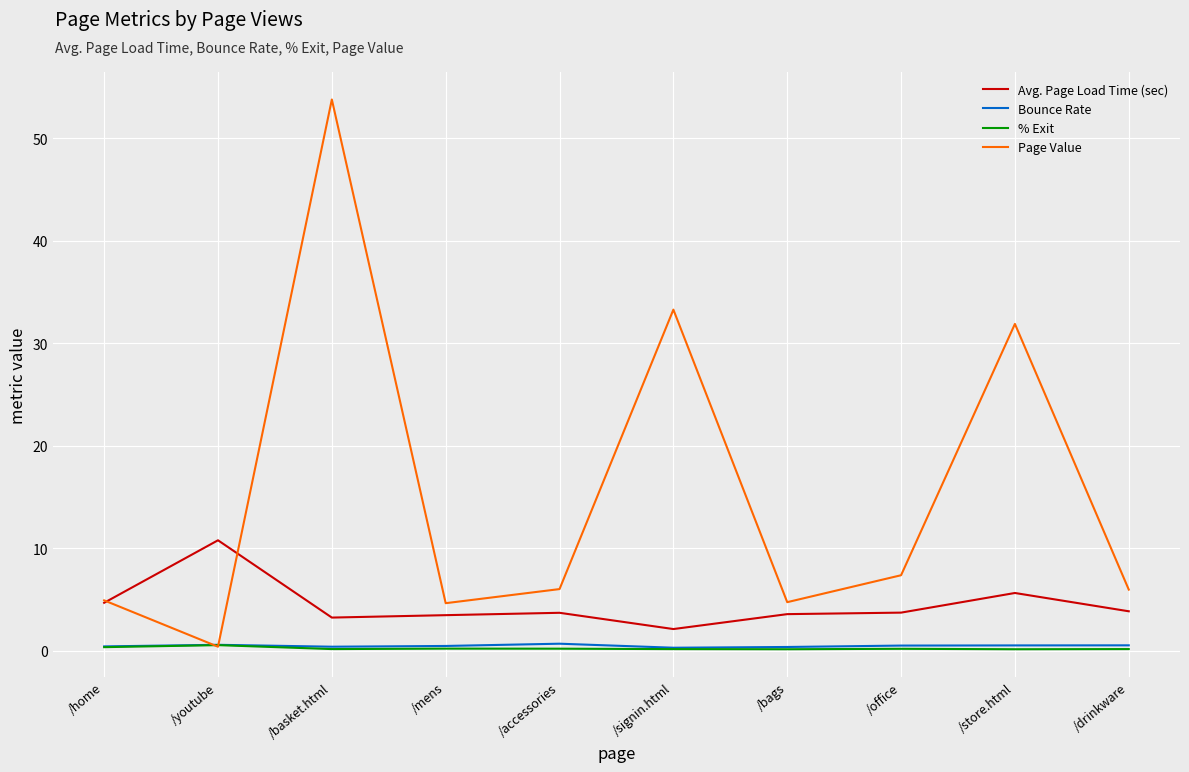

Where does the Avg. Page Load Time (sec) series first go above 3?

/home